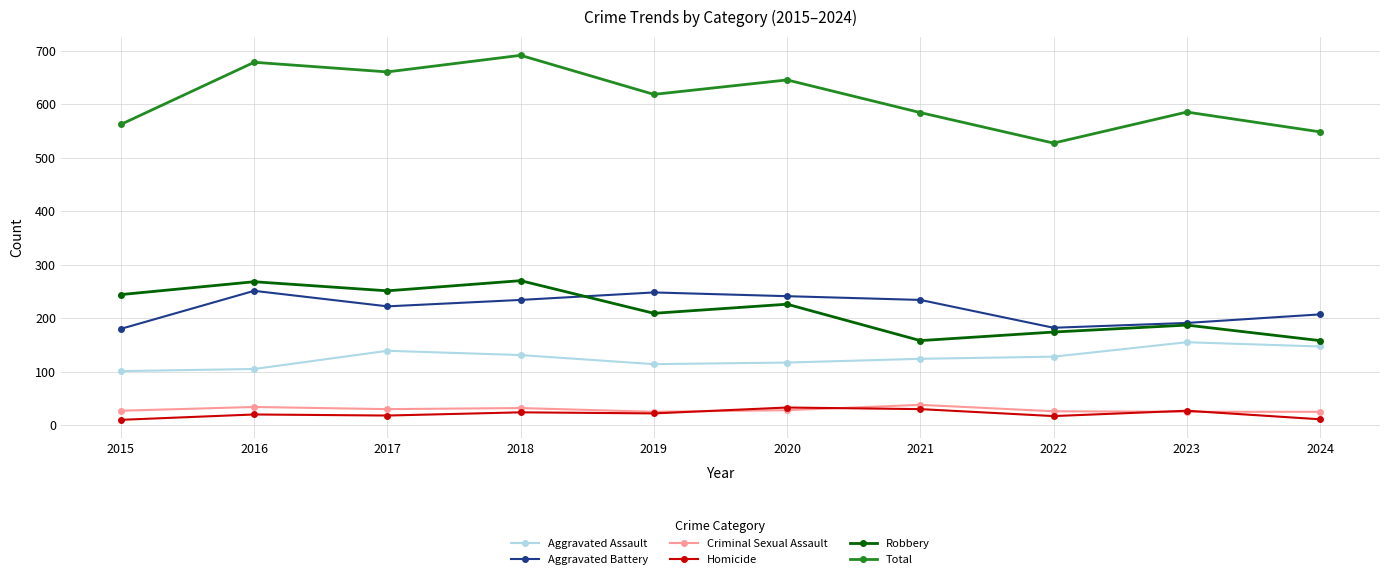

True or false: Aggravated Assault and Criminal Sexual Assault intersect in this chart.

False